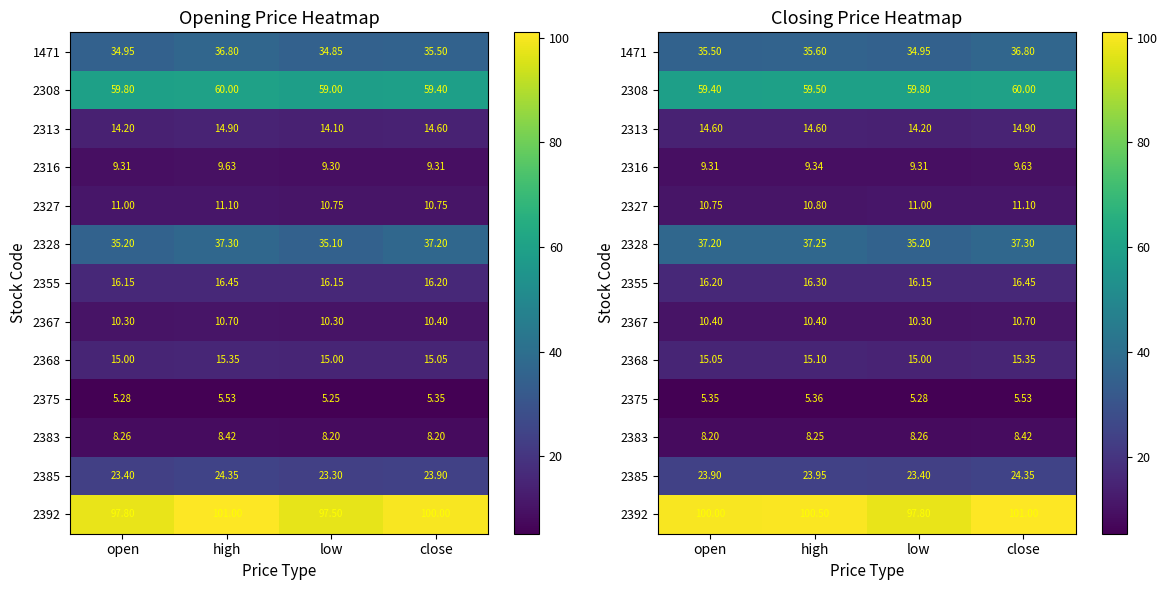

List the series in order of their peak value, lowest first.

2375, 2383, 2316, 2367, 2327, 2313, 2368, 2355, 2385, 1471, 2328, 2308, 2392